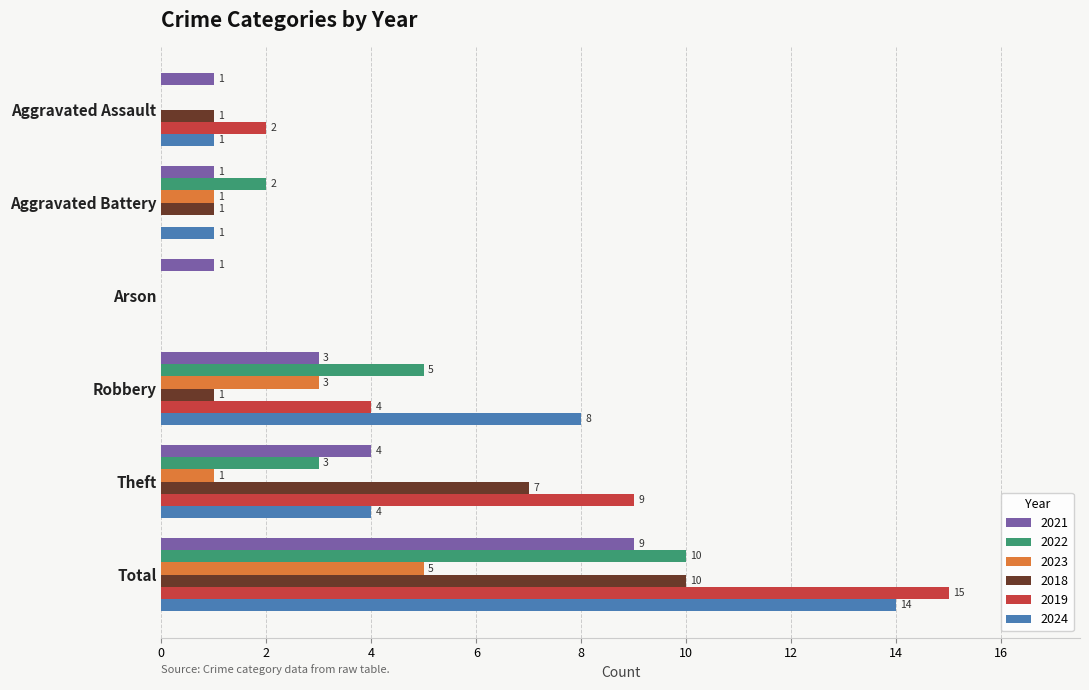

The value of 2024 at Total is 24. True or false?

False